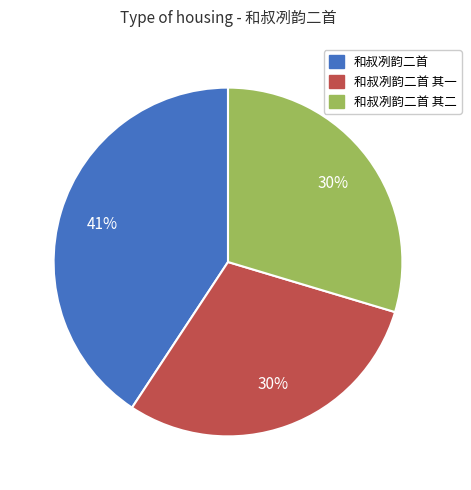

How many slices are in this pie chart?

3